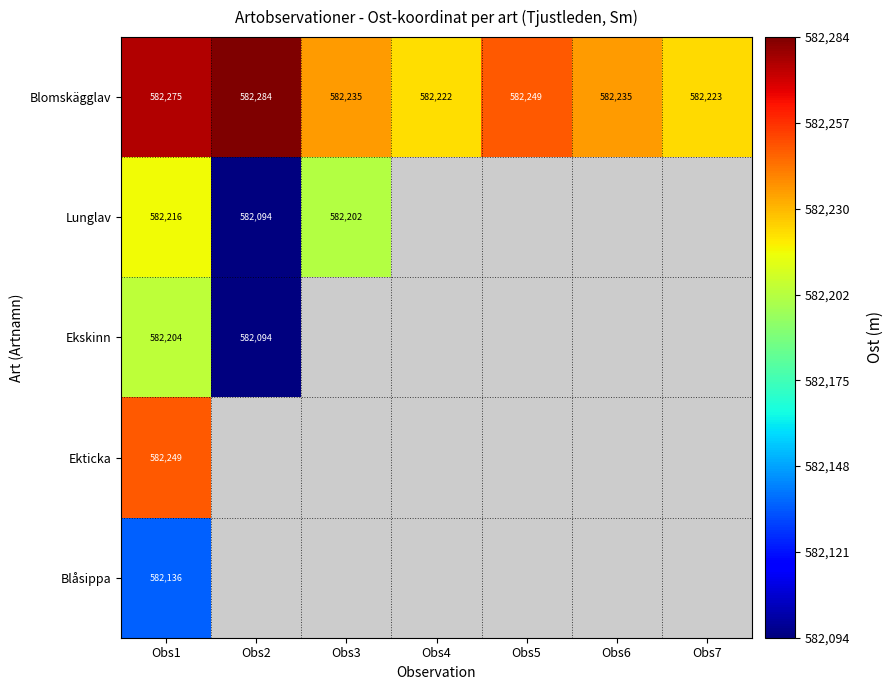

Between Obs3 and Obs4, which series saw the biggest shift?

Blomskägglav